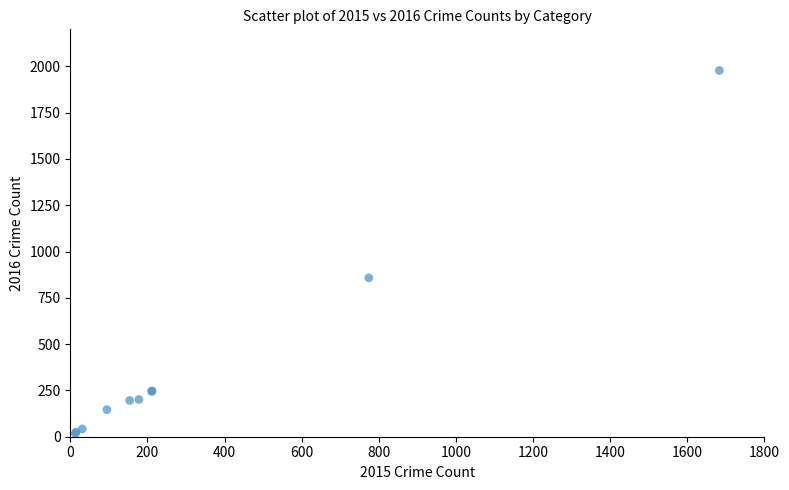

What Y value in the scatter plot is closest to 998?

858